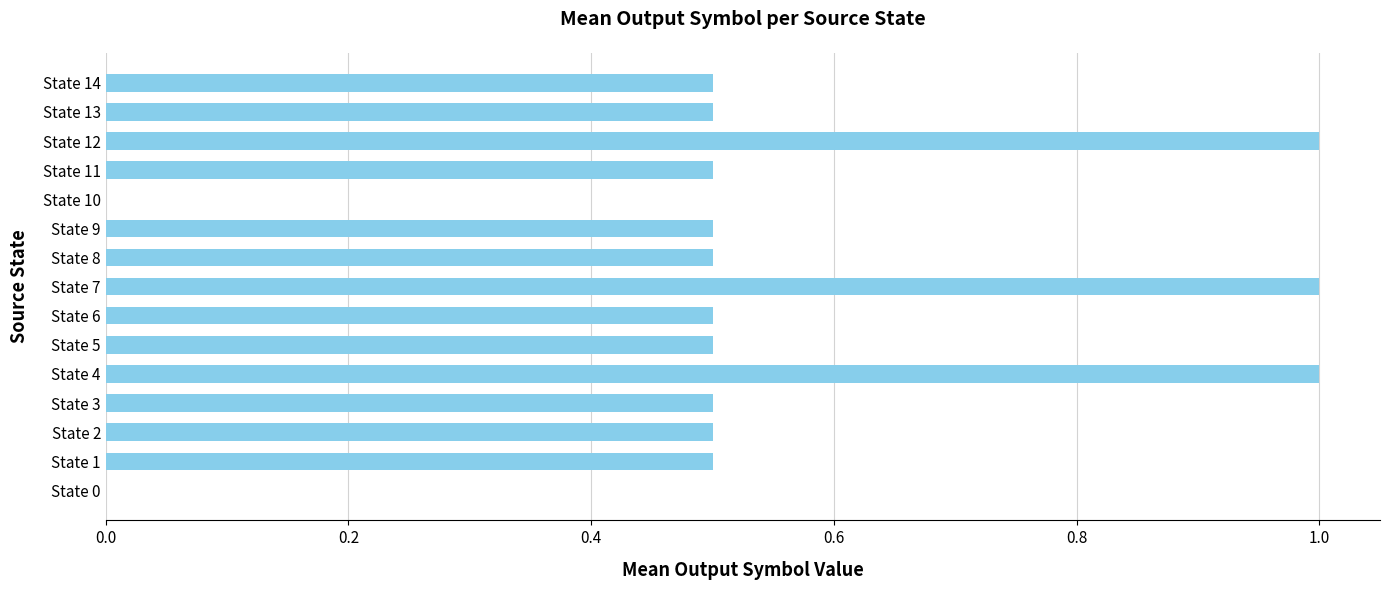

What is the change in value from State 9 to State 12?

+0.5